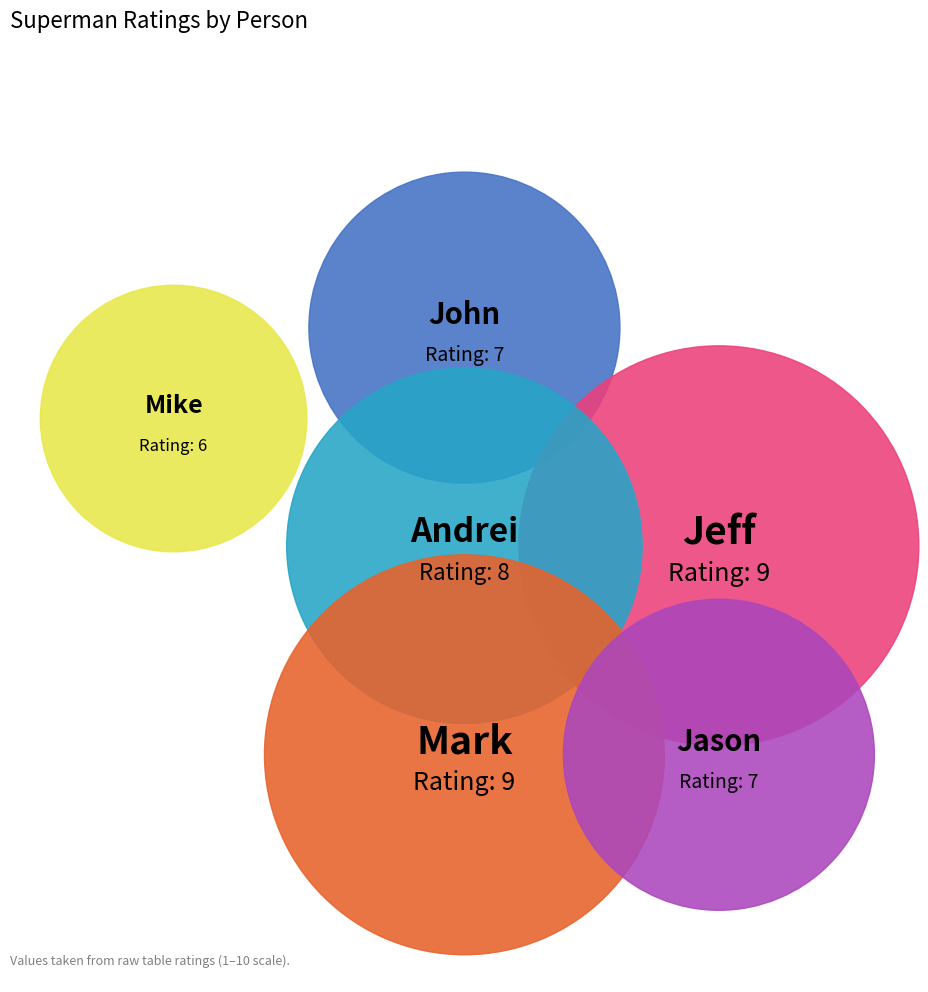

Is it true that Andrei is 23% of the pie?

False